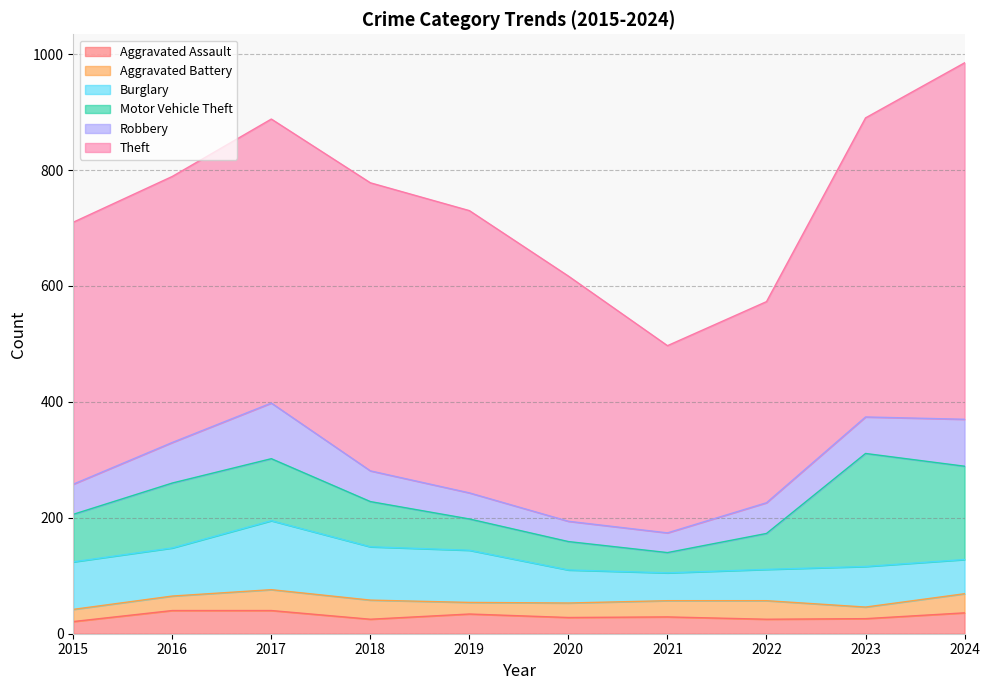

How many data points in Theft are less than 487?

5